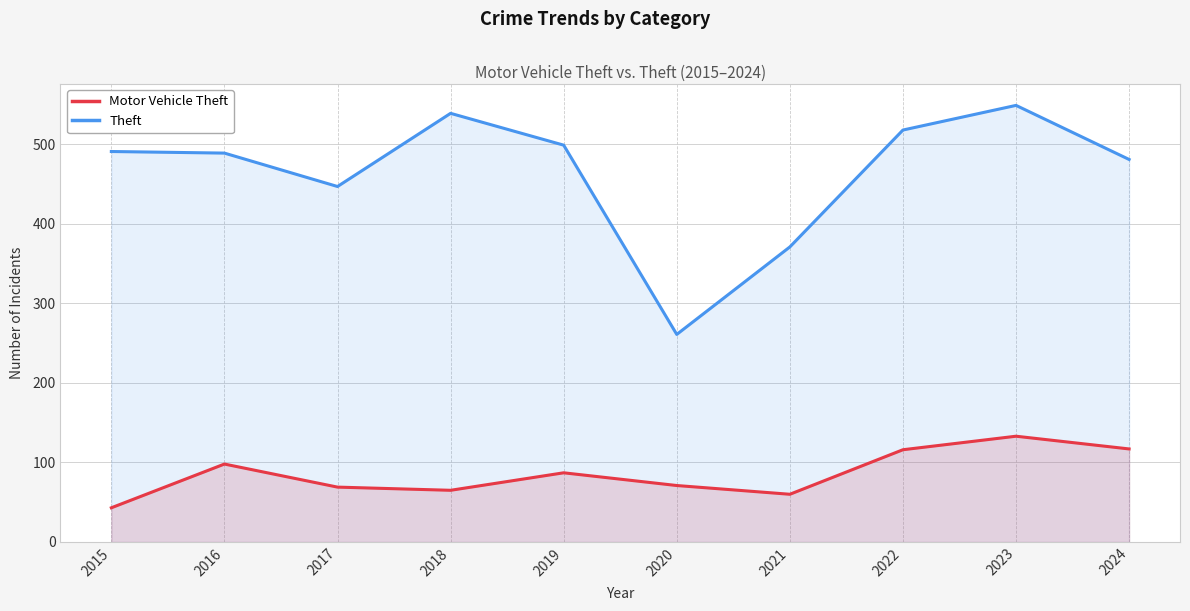

At which label does Theft first exceed 491?

2018